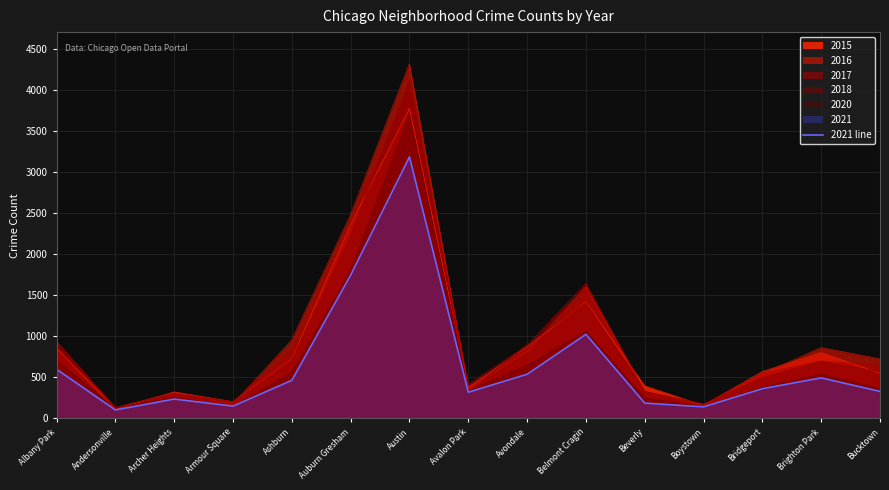

What is the approximate value at Austin, to the nearest 100?

3200